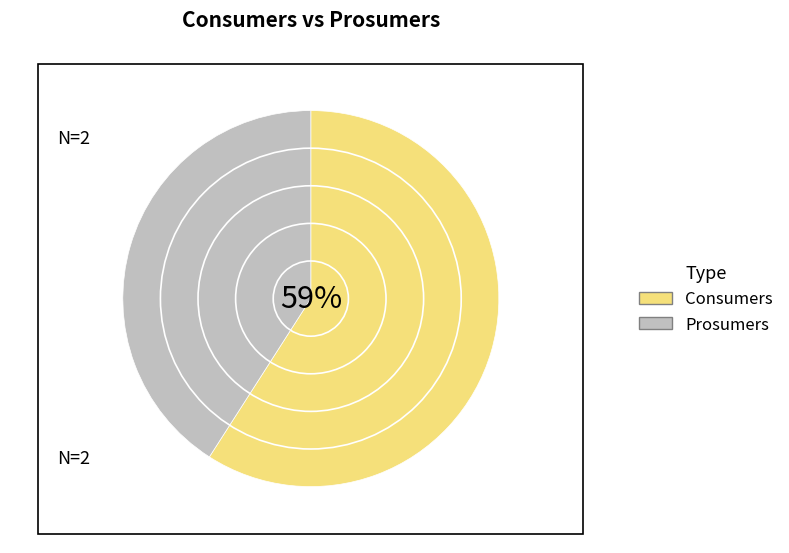

True or false: Prosumers accounts for 41% of the total.

True